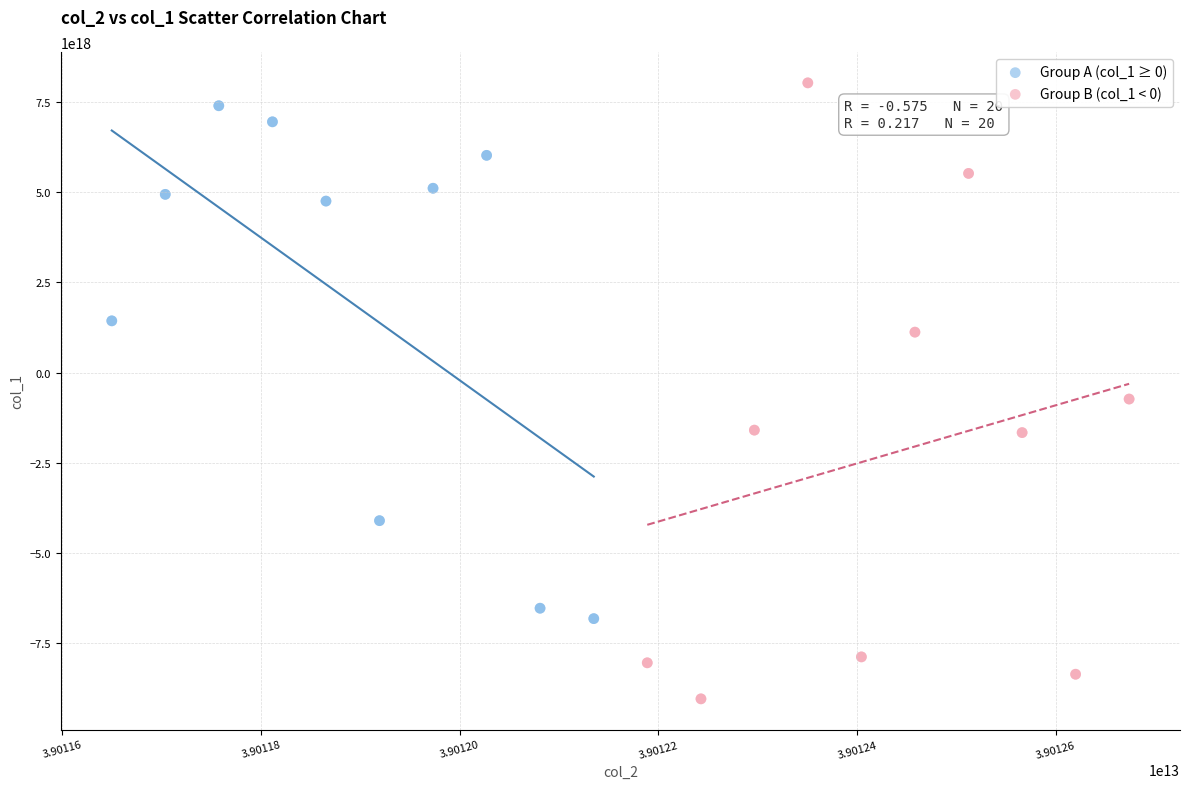

Which series contains the lowest Y value?

Group B (col_1 < 0)